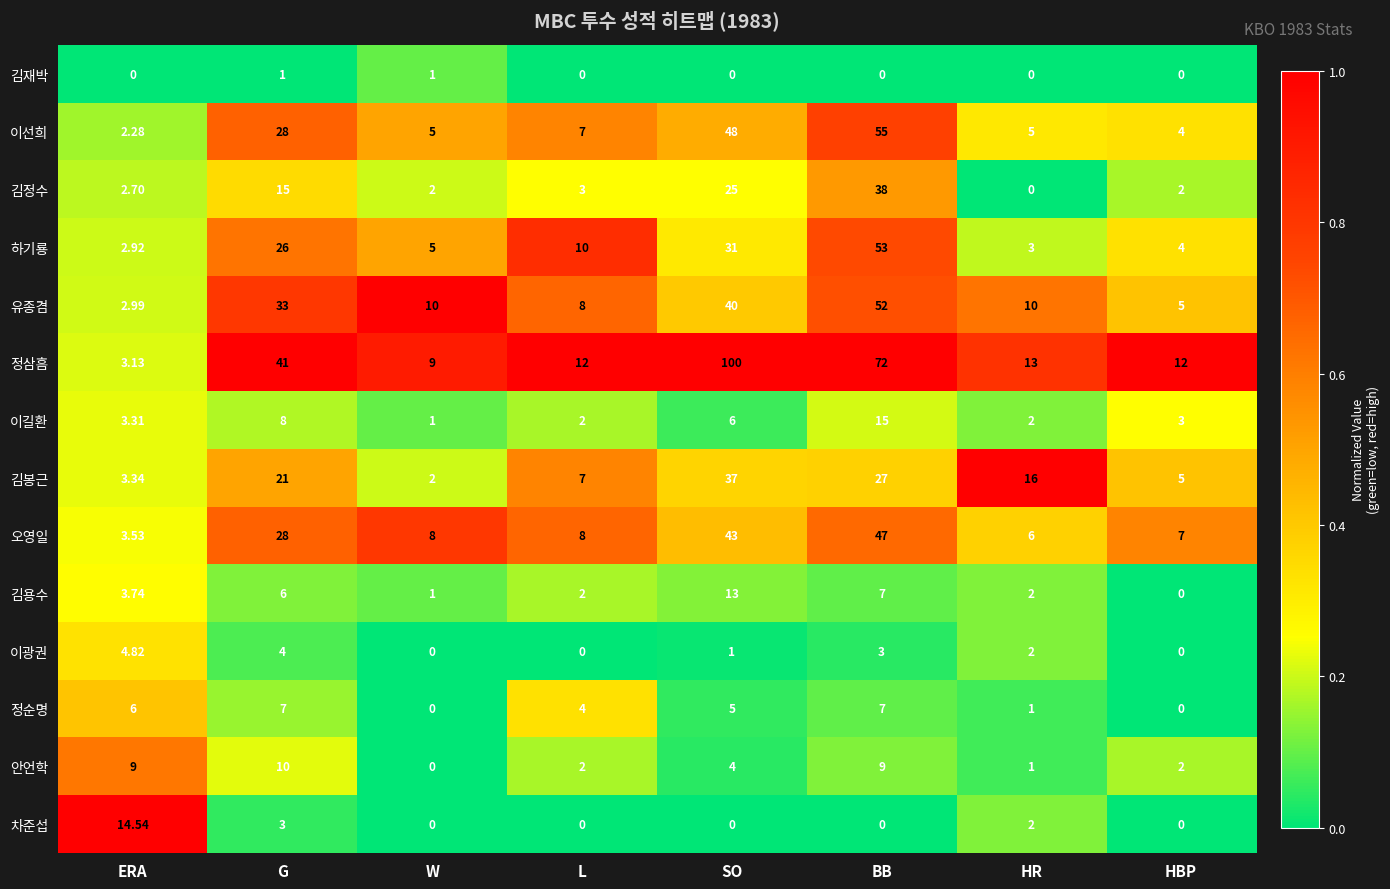

Where is 유종겸 nearest to the value 27?

G